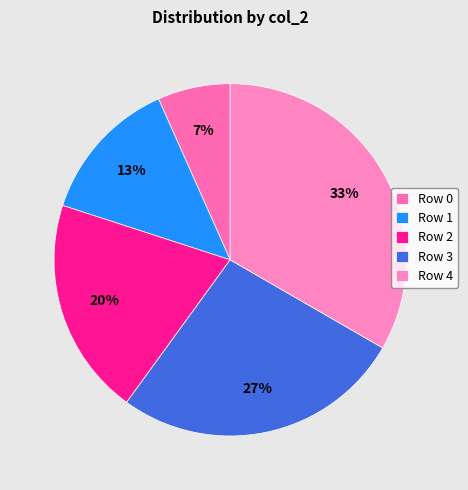

How many slices are in this pie chart?

5